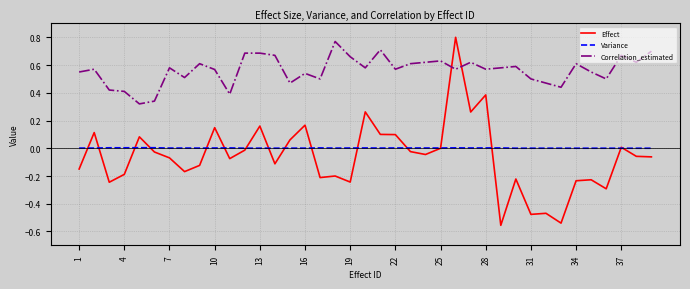

Which series has the largest range (max minus min)?

Effect